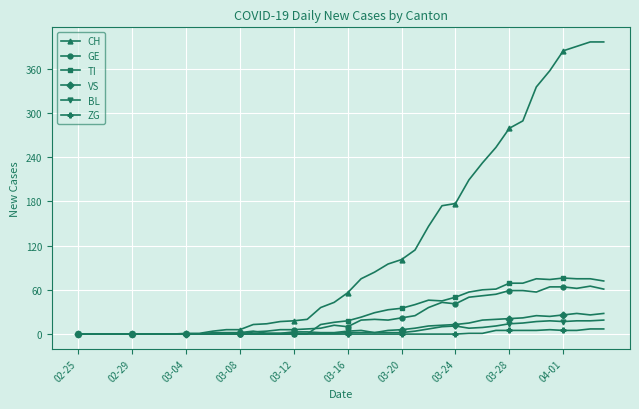

True or false: TI has more than 2 interior local peaks.

True